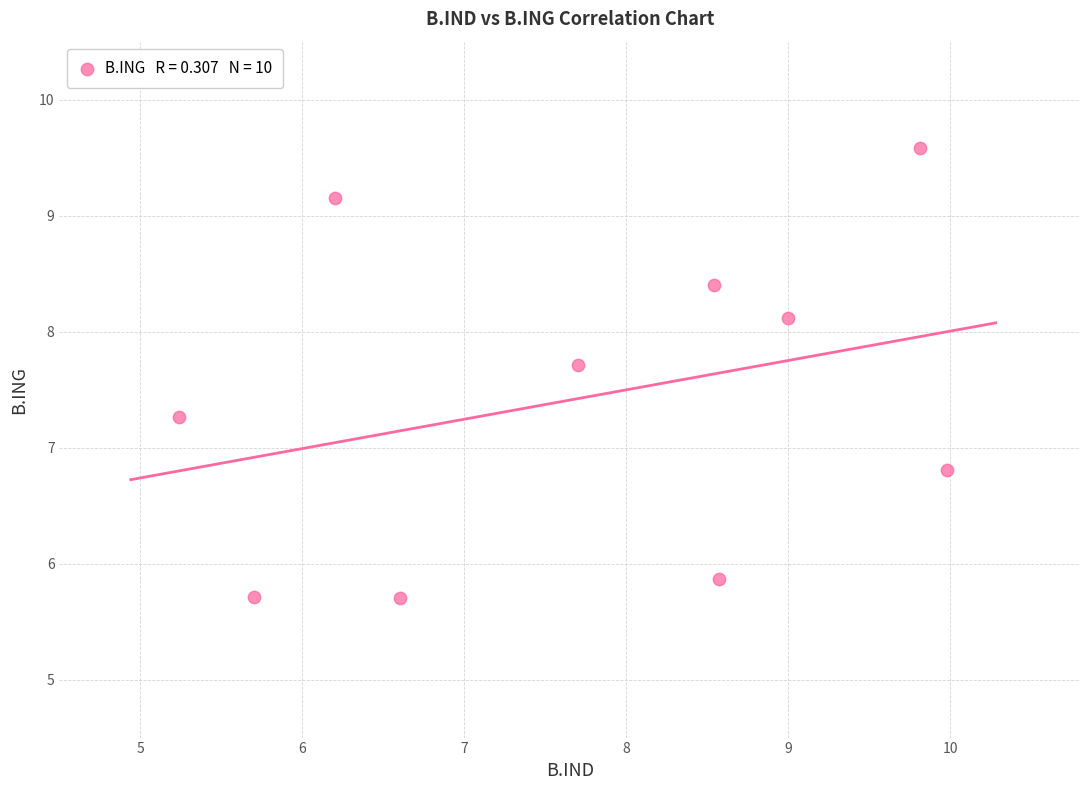

What Y value in the scatter plot is closest to 7?

6.8